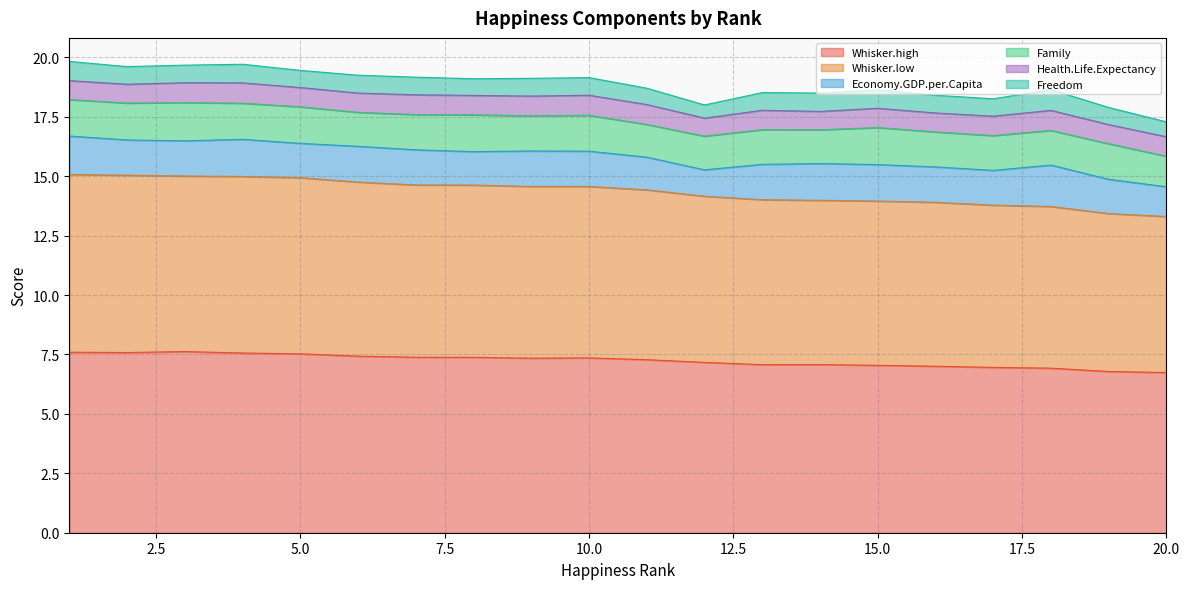

True or false: Whisker.high and Whisker.low intersect in this chart.

False